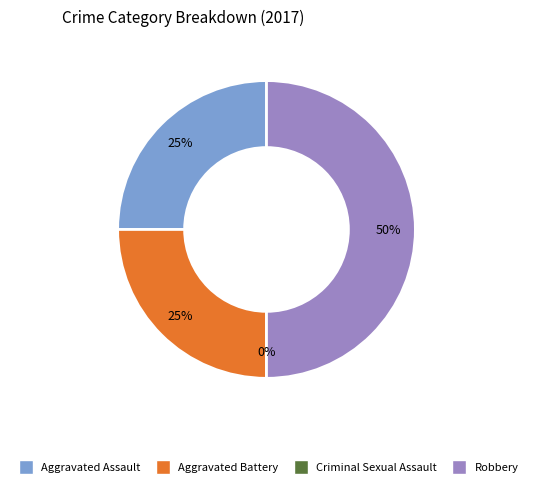

True or false: Aggravated Battery accounts for 33% of the total.

False